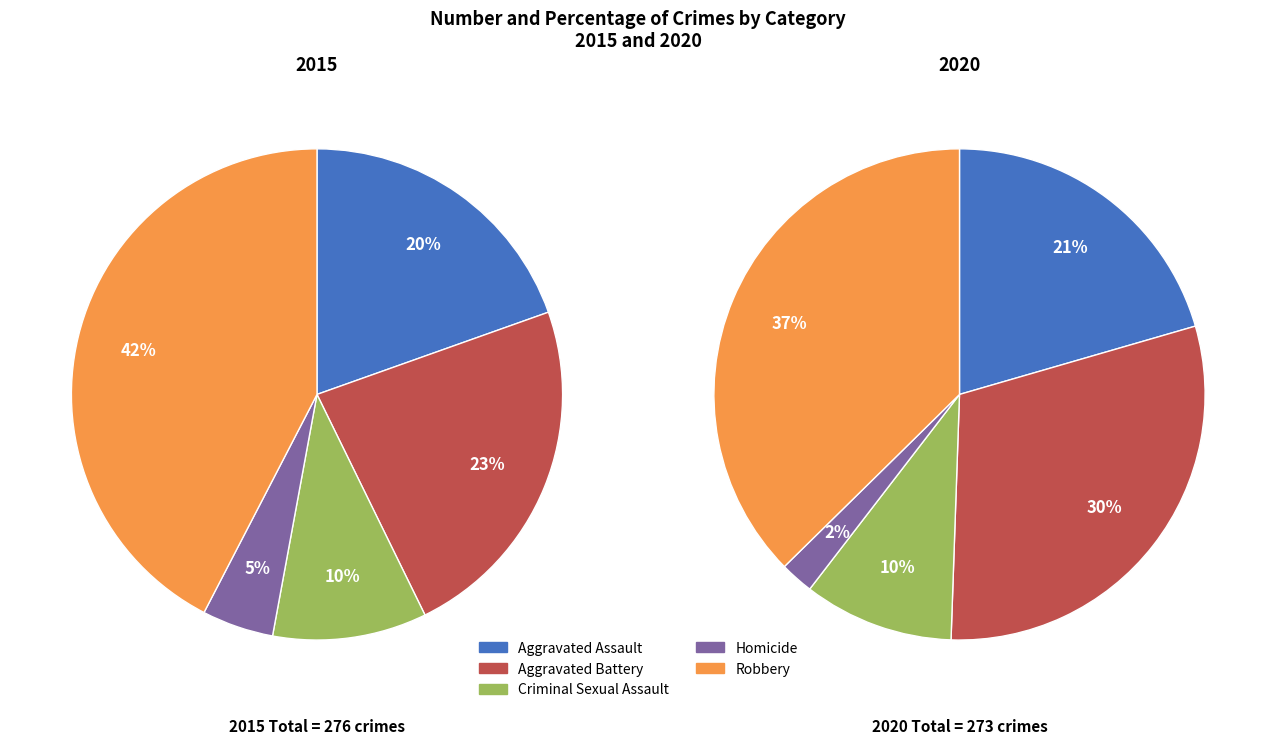

Is there any slice that represents more than half of the pie?

No